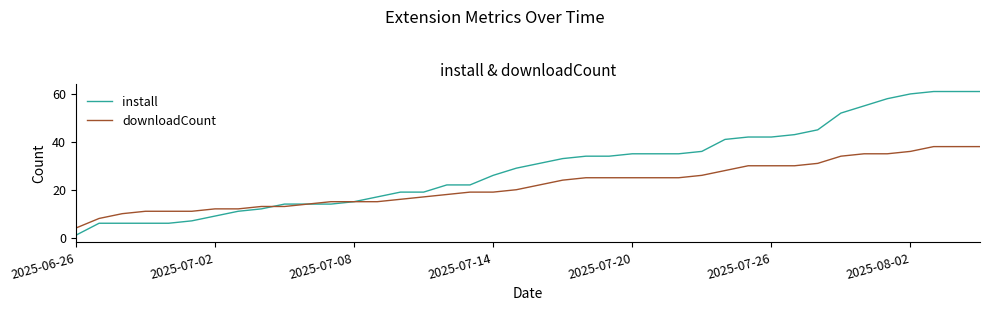

At how many categories does at least one series exceed 30?

20